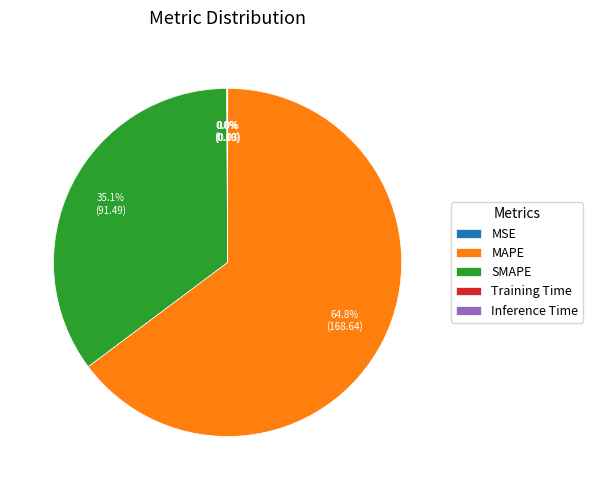

Does MAPE account for over 50% of the chart?

Yes